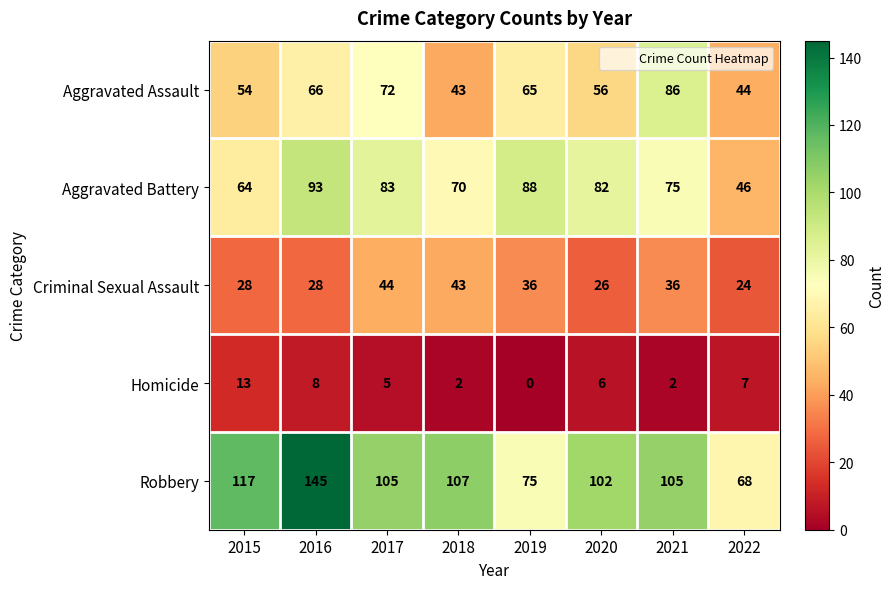

Is it true that Aggravated Battery equals 46 at 2022?

True